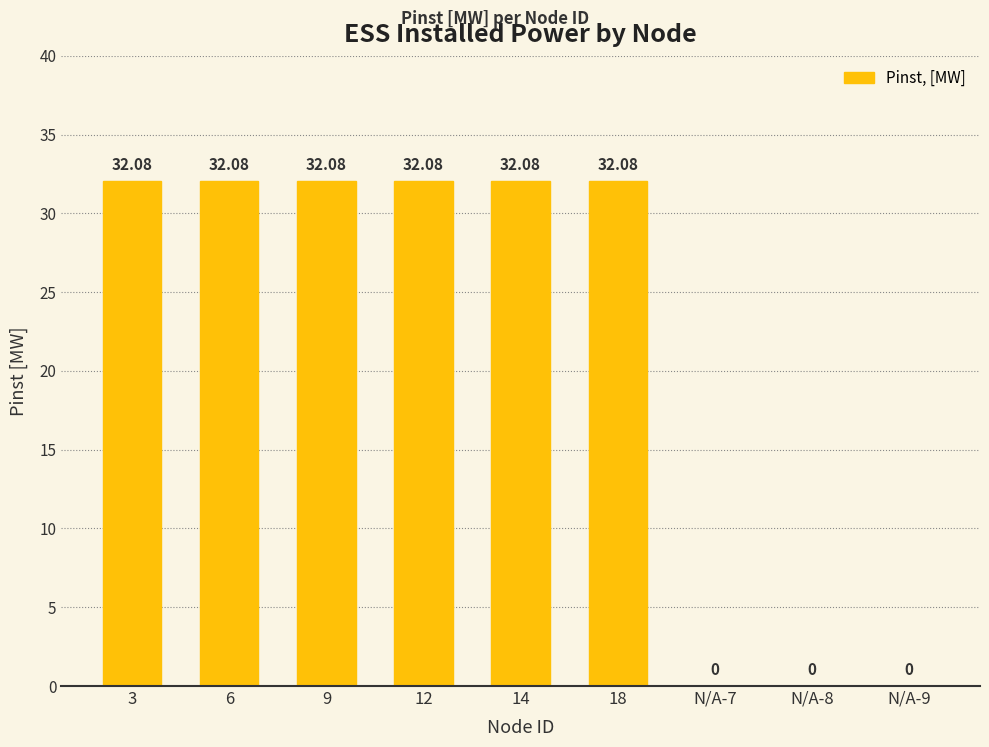

What is the change in value from 3 to N/A-8?

-32.1